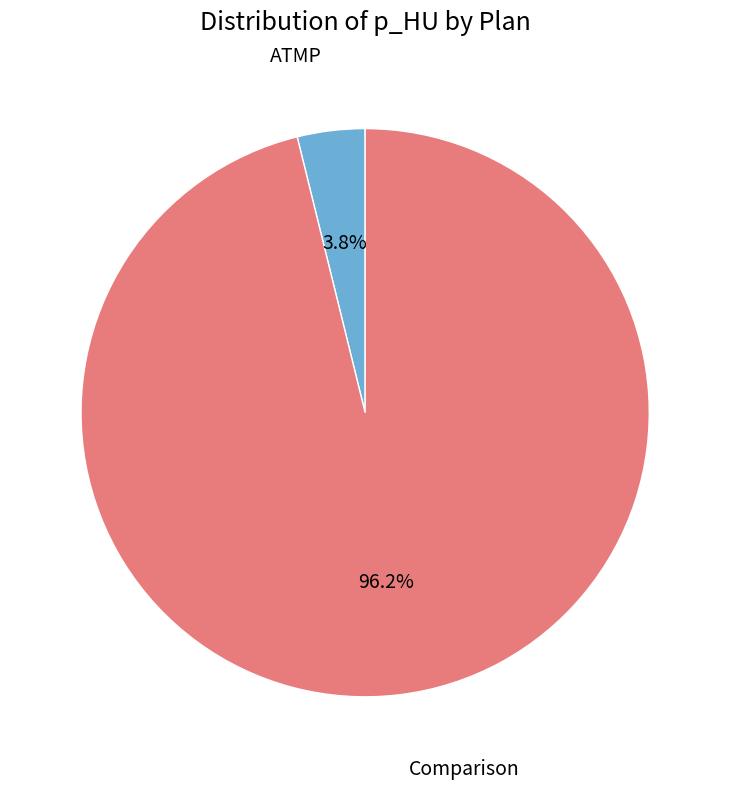

Which category has the biggest portion of the pie?

Comparison